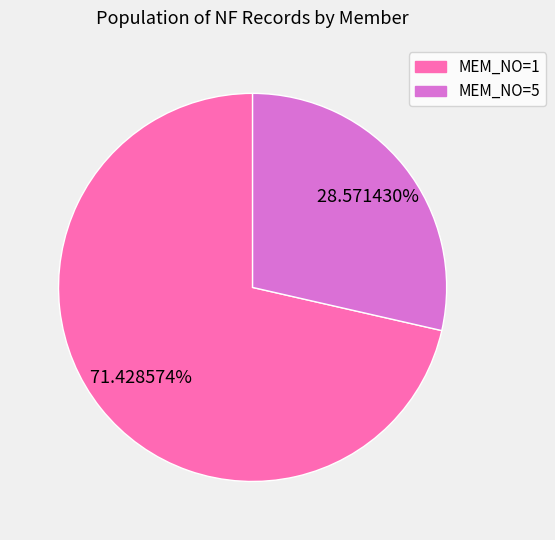

What is the ratio of the value at MEM_NO=5 to the value at MEM_NO=1?

0.4